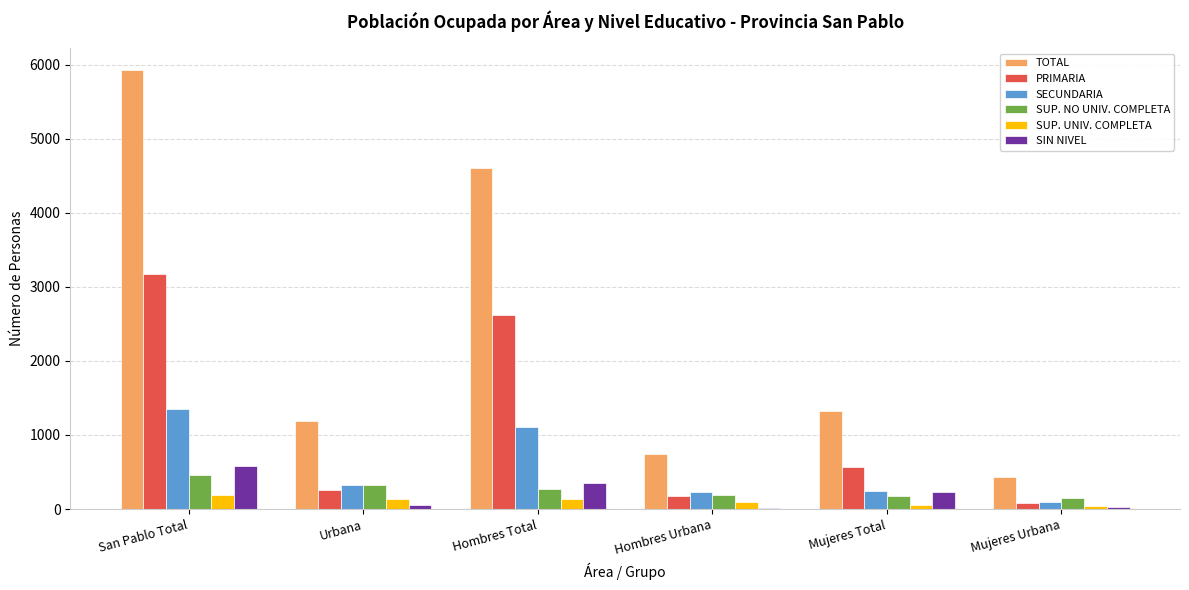

Is it true that SIN NIVEL equals 582 at San Pablo Total?

True